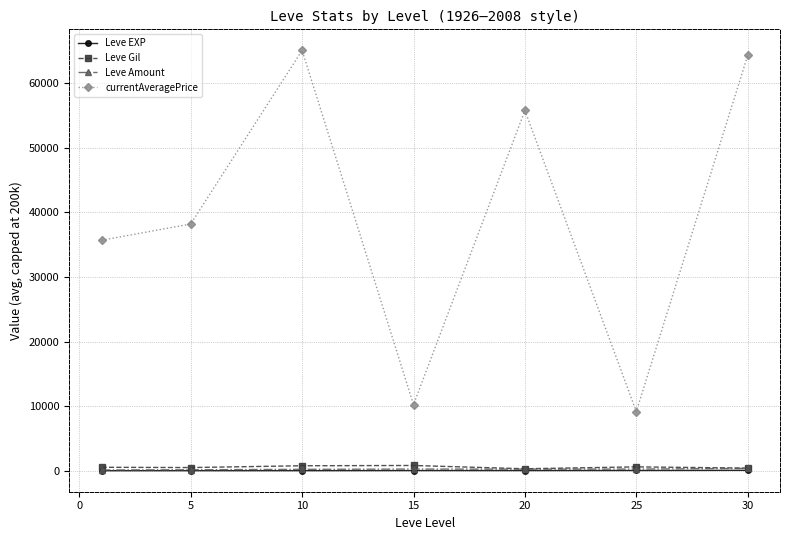

Which series has the largest range (max minus min)?

currentAveragePrice